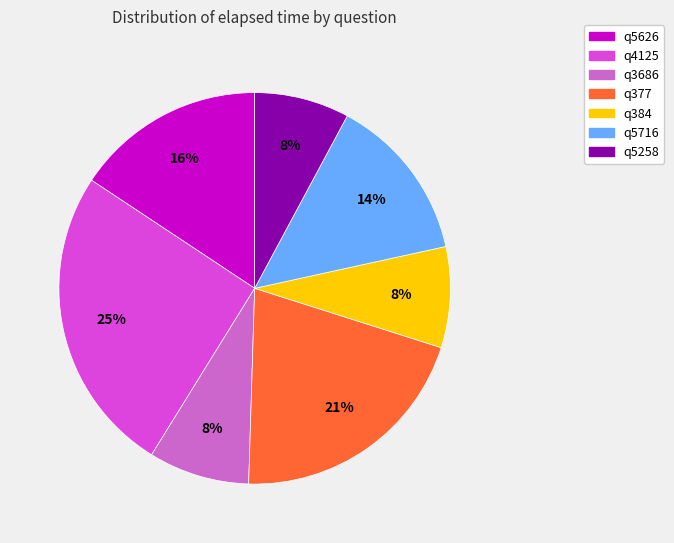

To the nearest percent, what percentage of the pie is q377?

21%